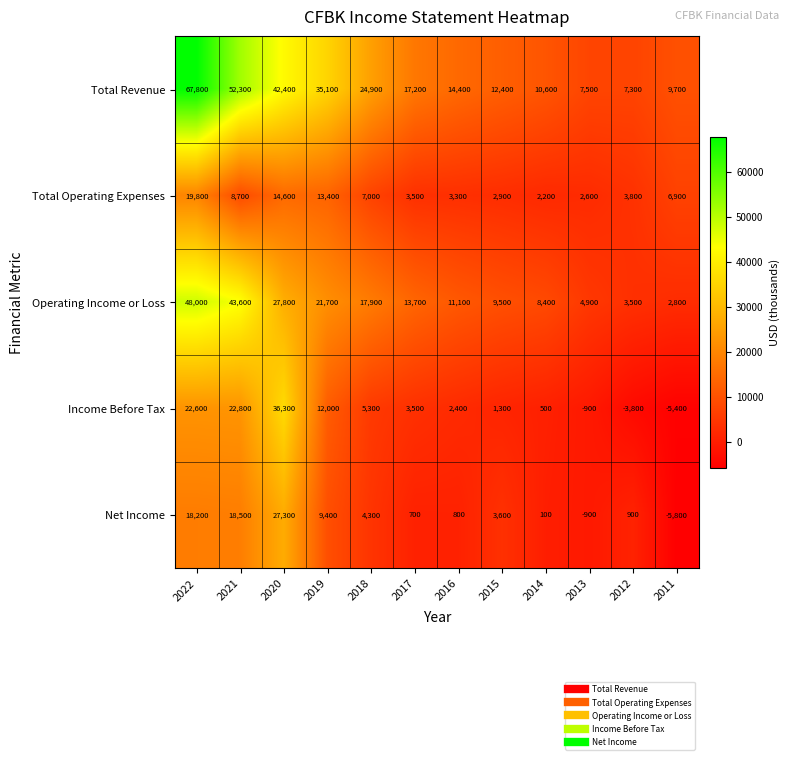

True or false: Total Revenue has a value of 72707 at 2020.

False